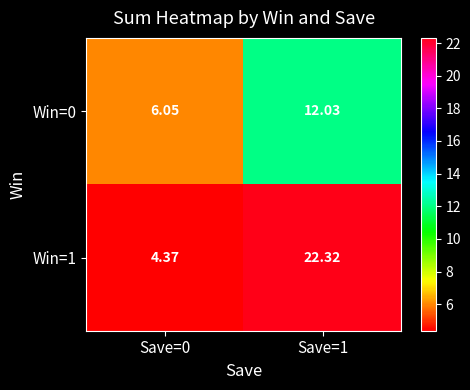

Which series has the largest range (max minus min)?

Win=1